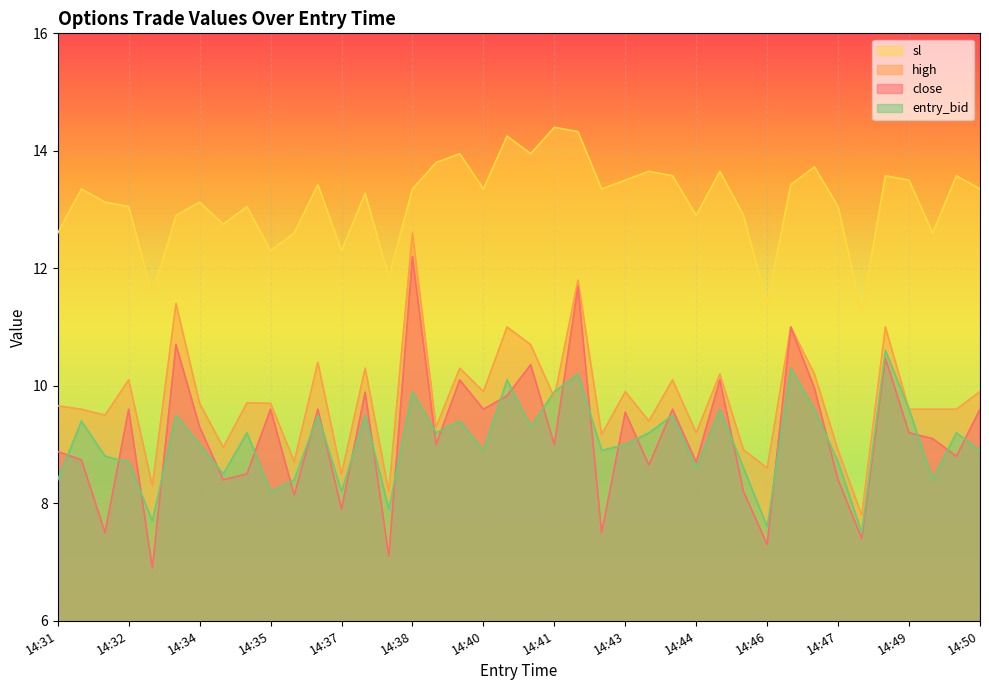

The value of high at 14:41 is 9.8. True or false?

True